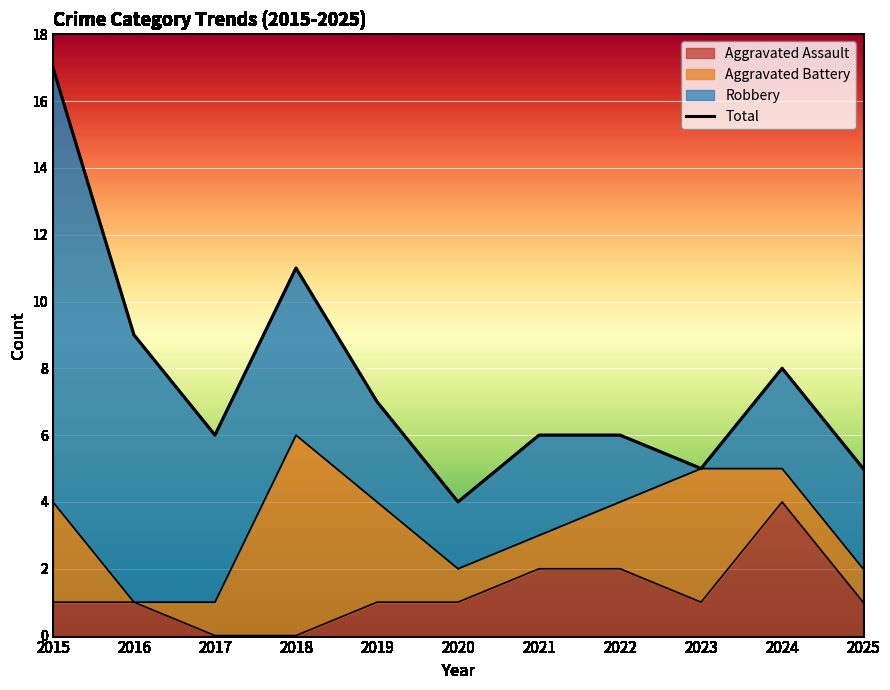

Where is the first local minimum?

2017